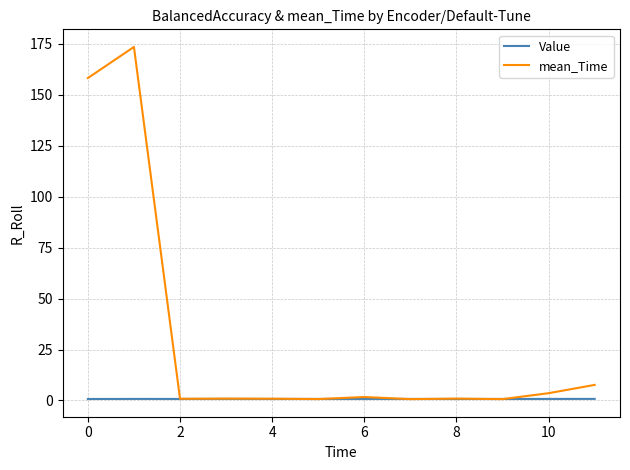

In mean_Time, how many points are higher than both neighbors (excluding endpoints)?

4